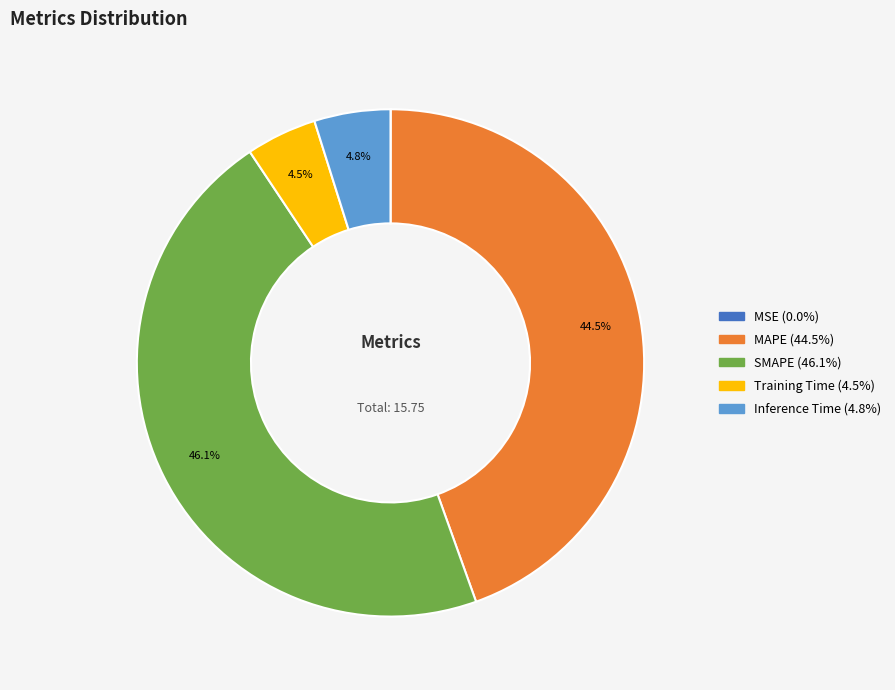

What portion of the pie excludes MAPE?

55.5%